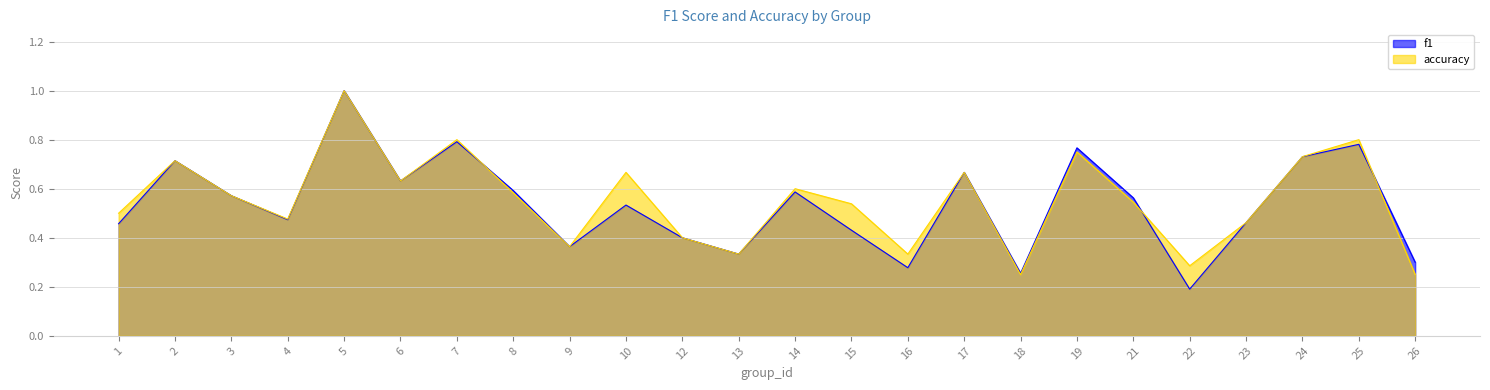

What is the difference between the second highest and minimum values in the f1 series?

0.6